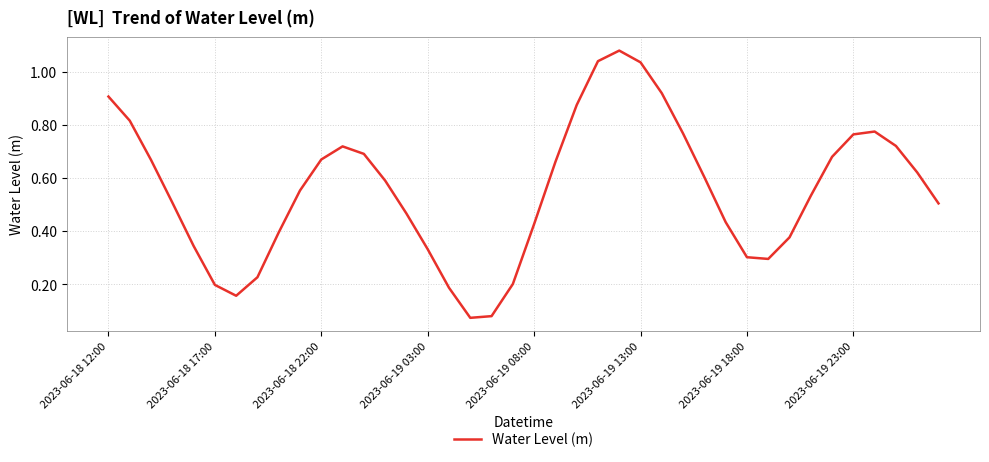

How many lines are shown in the chart?

1